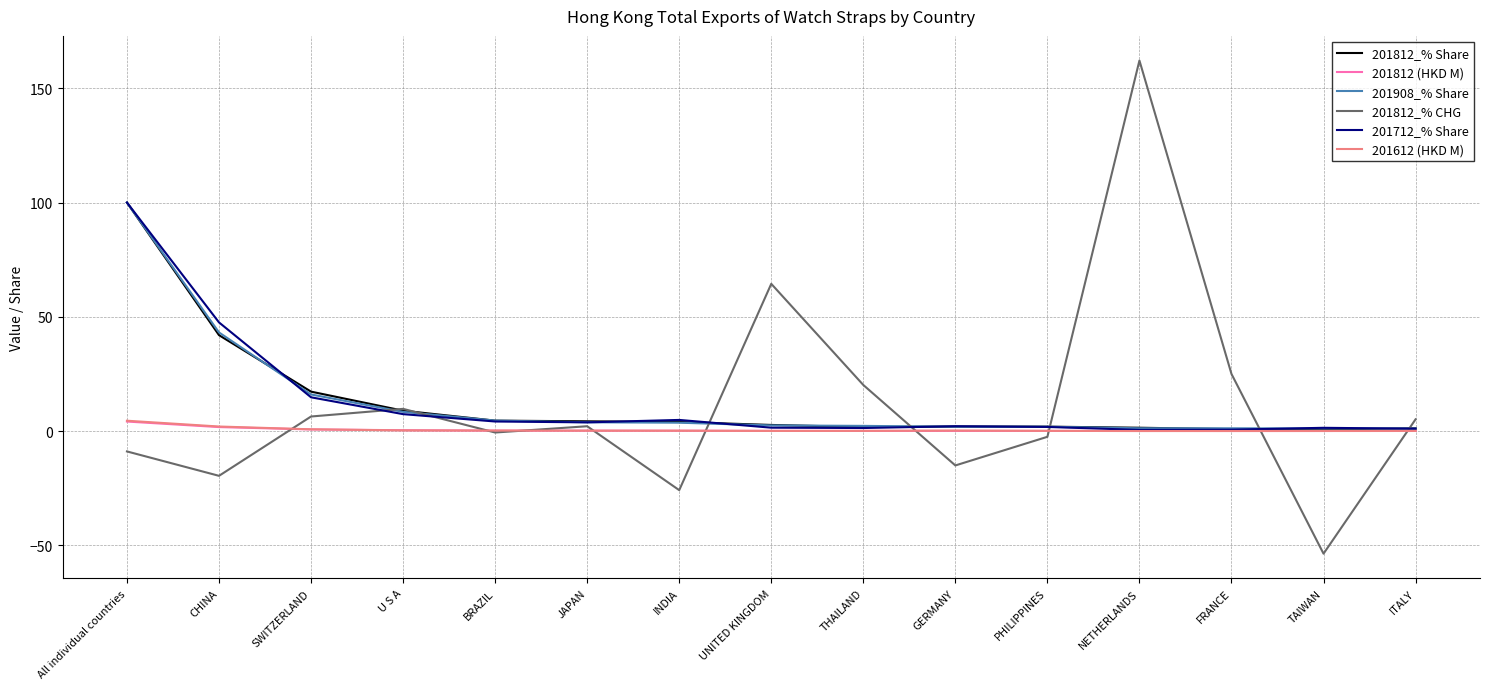

At which category is the sum across all series the highest?

All individual countries